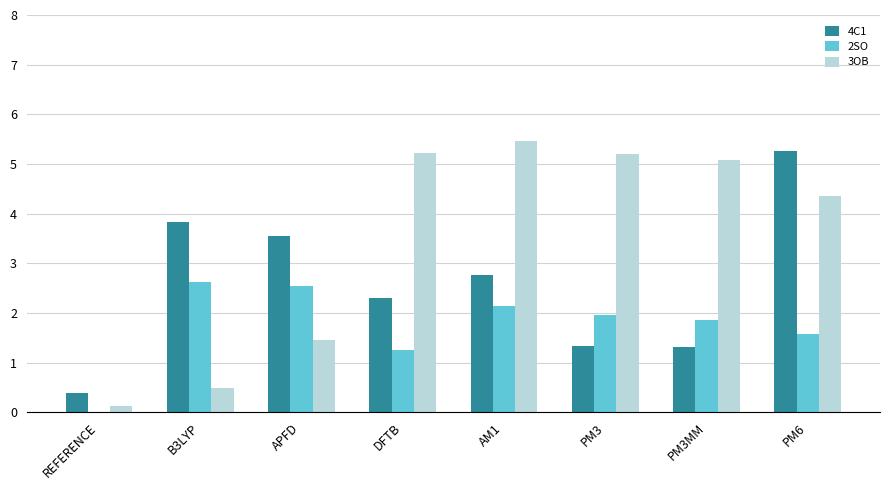

What is the greatest value displayed?

5.5